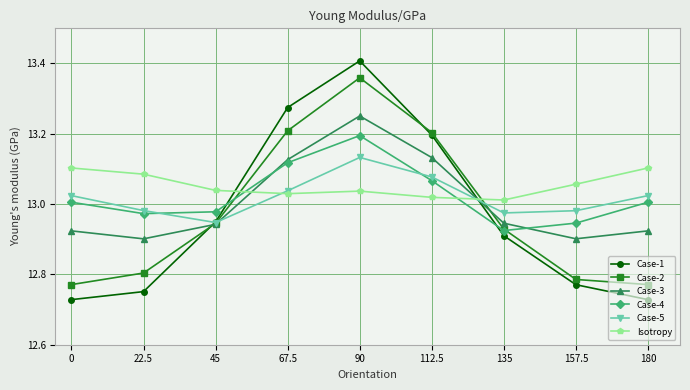

Rank the series at 180 from lowest to highest value.

Case-1, Case-2, Case-3, Case-4, Case-5, Isotropy